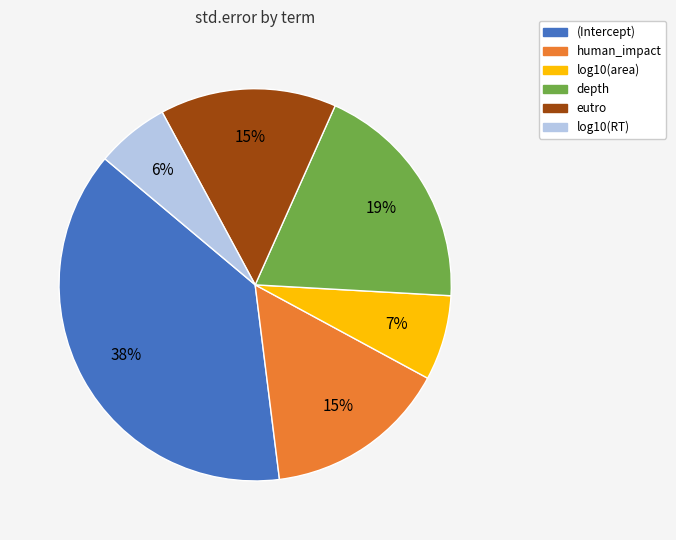

How many slices are in this pie chart?

6